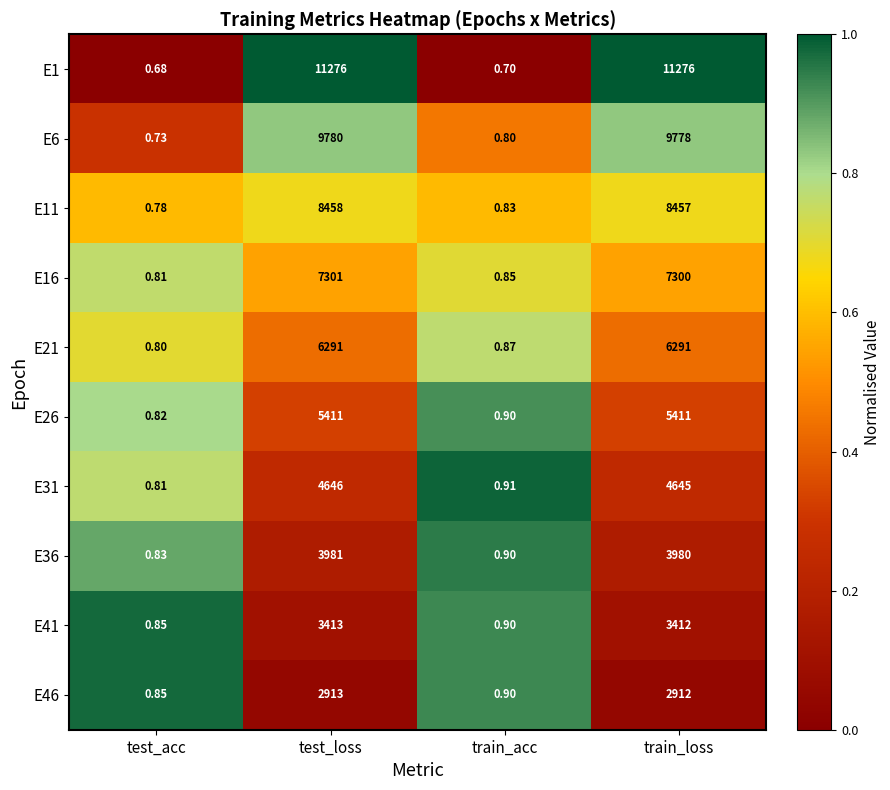

What is the total value across all series at train_acc?

8.6